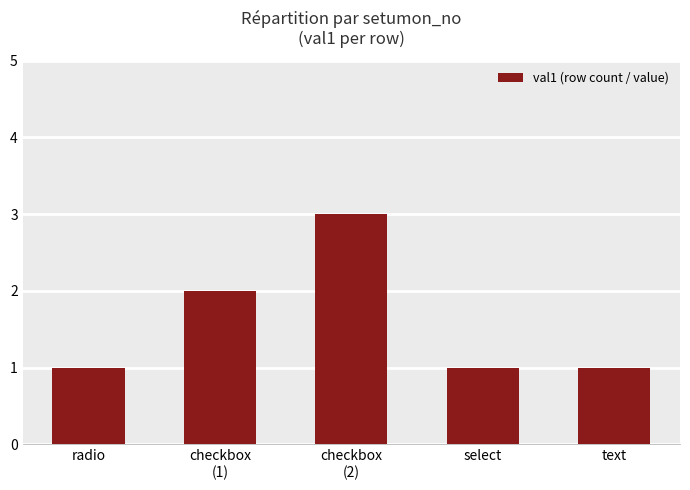

Reading left to right, extract all data points from this chart.

1	2	3	1	1